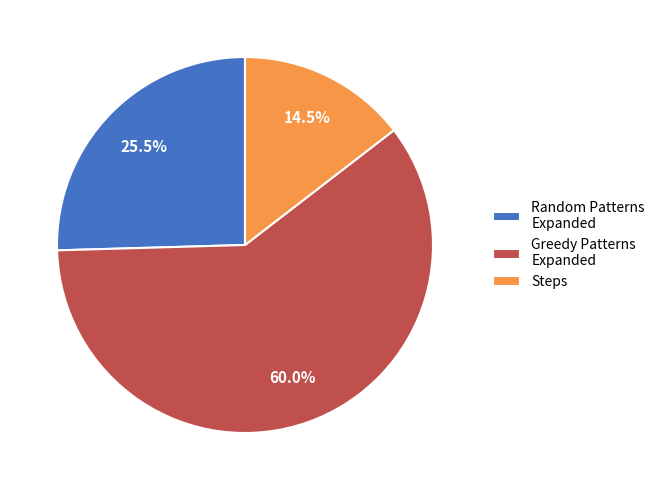

Approximately how many times larger is the value at Random Patterns Expanded compared to Steps?

1.8